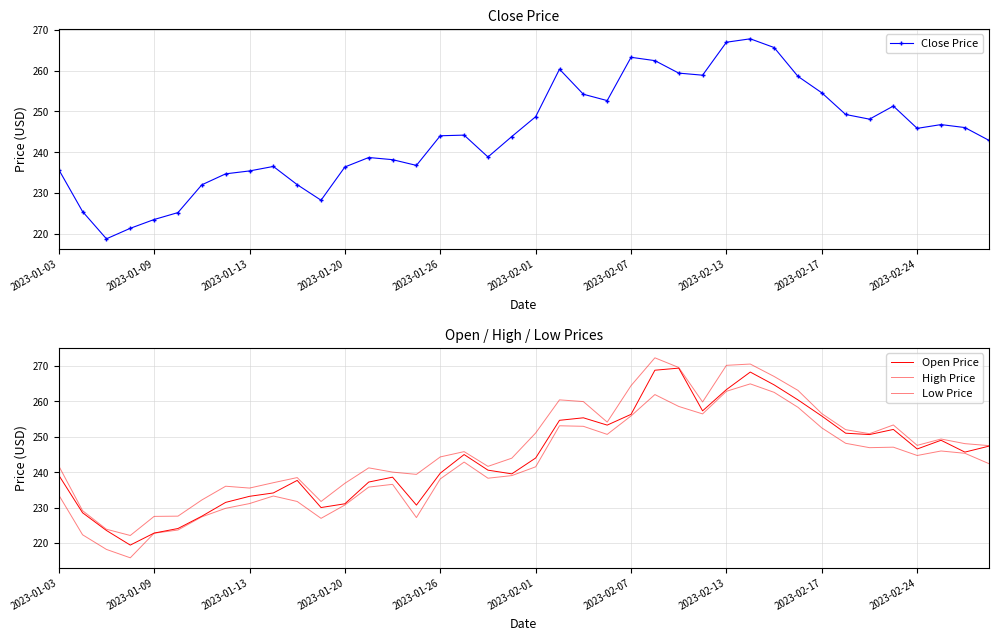

What is the sum of all Close Price values?

9772.1